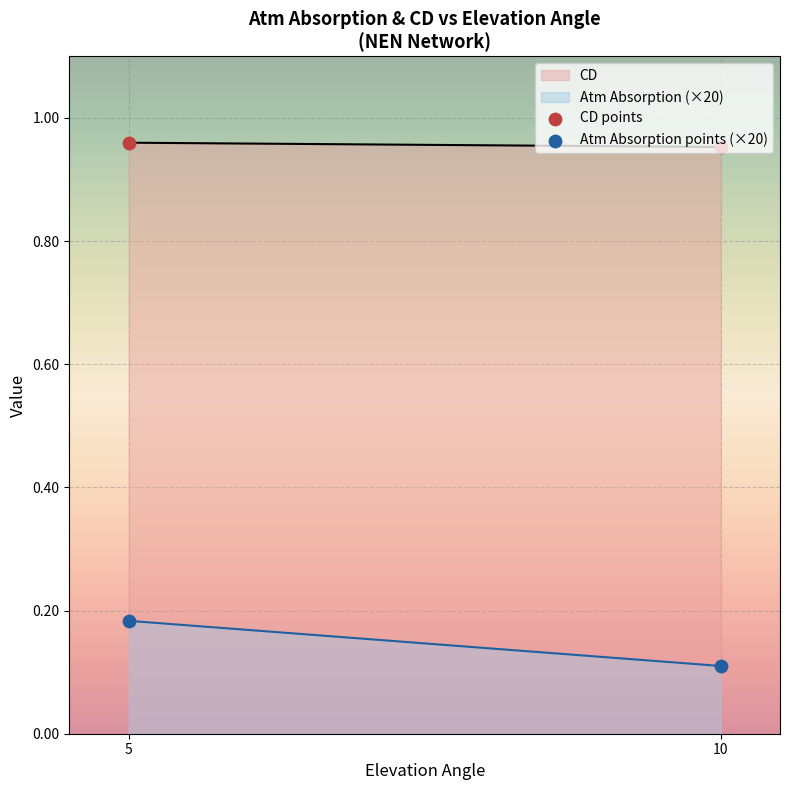

Which series has the widest spread of values?

Atm Absorption (×20)